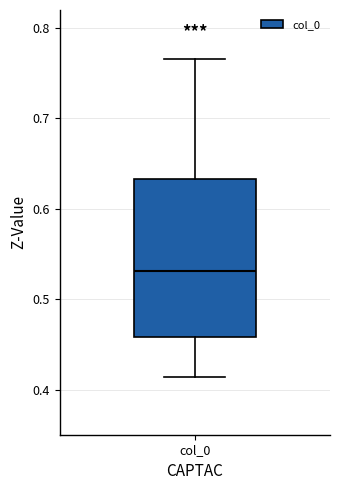

Transcribe this box plot: give where the median line is, the range the box spans, and where the two whiskers end, as read against the y-axis. The values are not printed on the chart, so give them approximately, as read against the axis.

median 0.53, box 0.46 to 0.63, whiskers 0.41 to 0.77